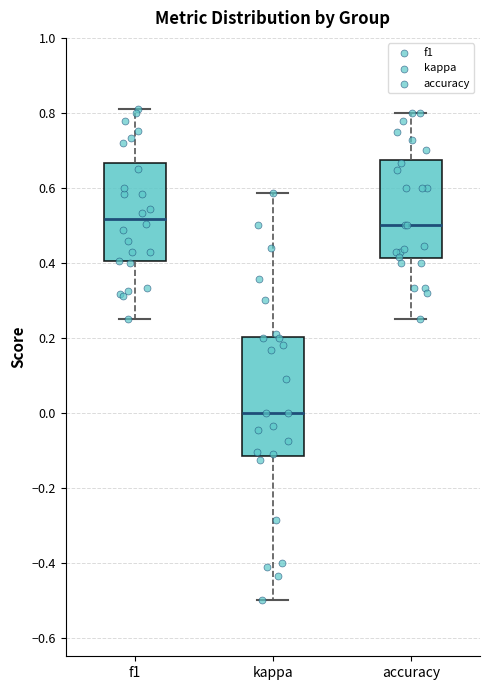

Reading left to right, read every box against the y-axis: the position of its median line, the range the box covers, and the ends of its whiskers. The values are not printed on the chart, so give them approximately, as read against the axis.

f1: median 0.52, box 0.40 to 0.66, whiskers 0.26 to 0.82
kappa: median 0.00, box -0.12 to 0.20, whiskers -0.50 to 0.58
accuracy: median 0.50, box 0.42 to 0.68, whiskers 0.26 to 0.80